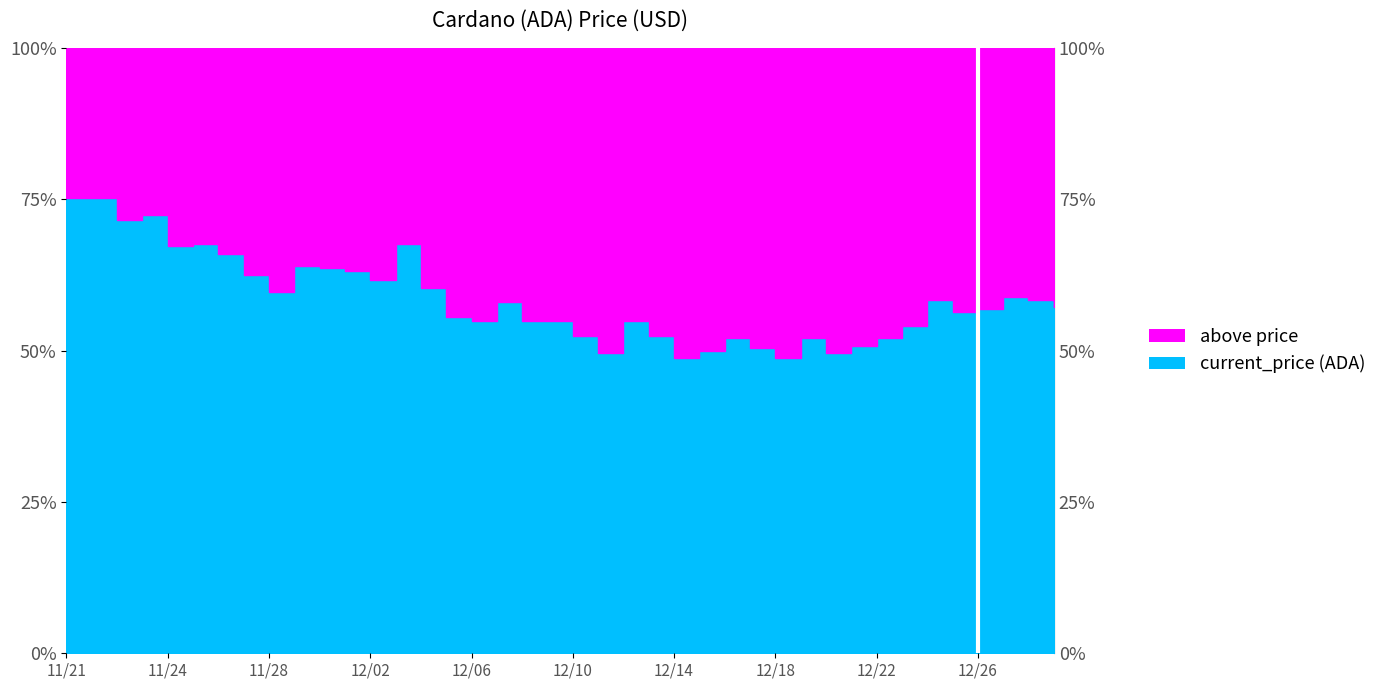

Count the values in the range 1 to 2.

40